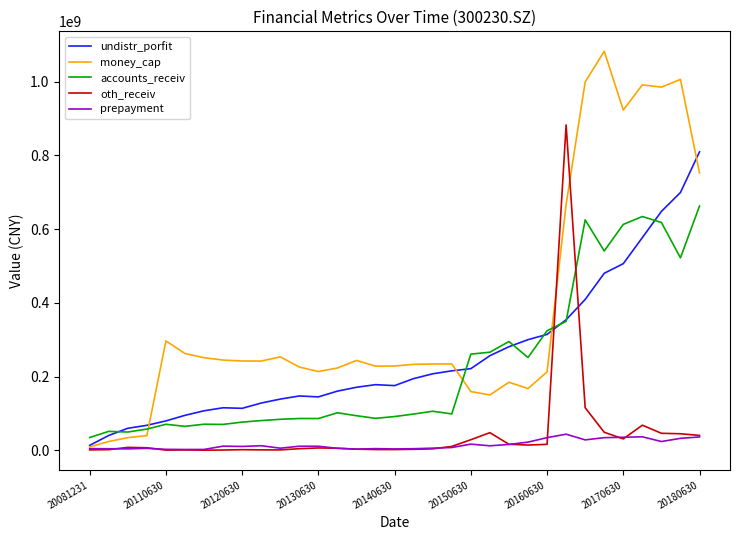

What are all the series names shown in the legend?

undistr_porfit, money_cap, accounts_receiv, oth_receiv, prepayment